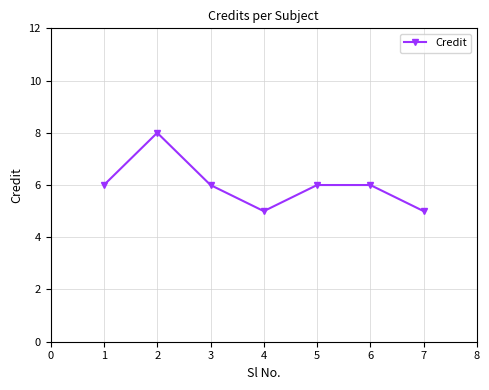

Reading left to right, list all the values displayed in this chart.

6	8	6	5	6	6	5